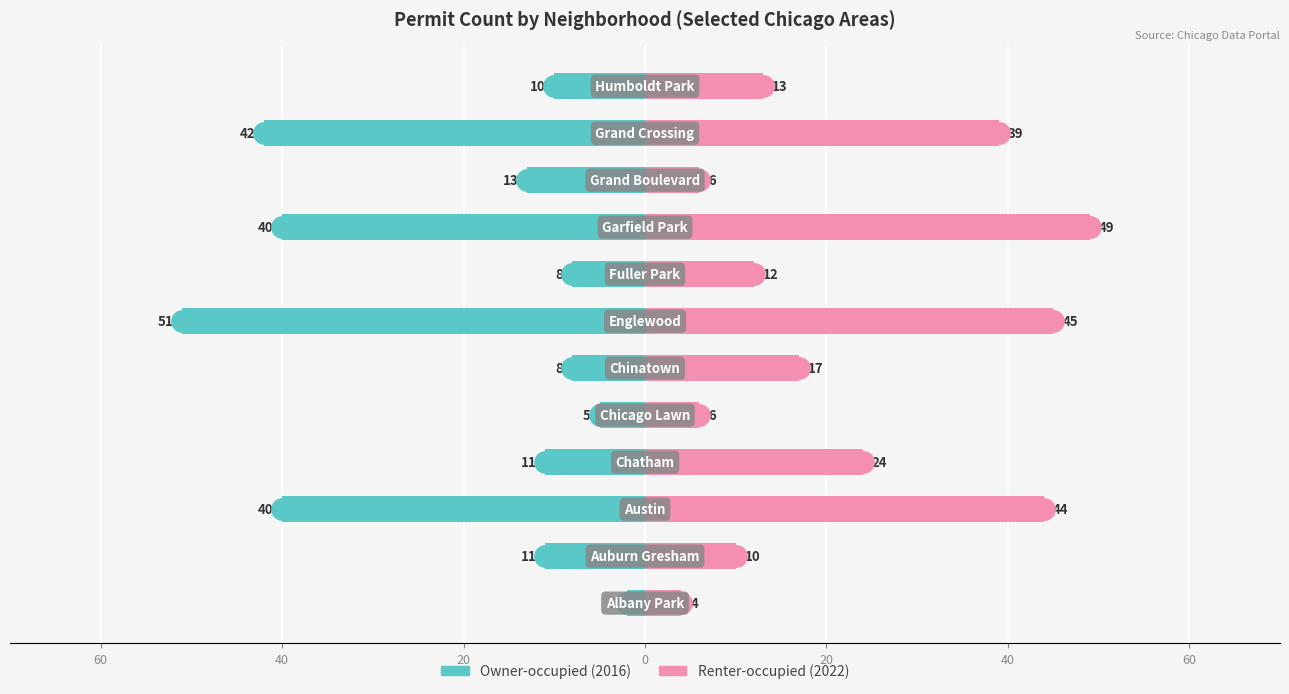

List the series in order of their overall mean, highest first.

2022, 2016